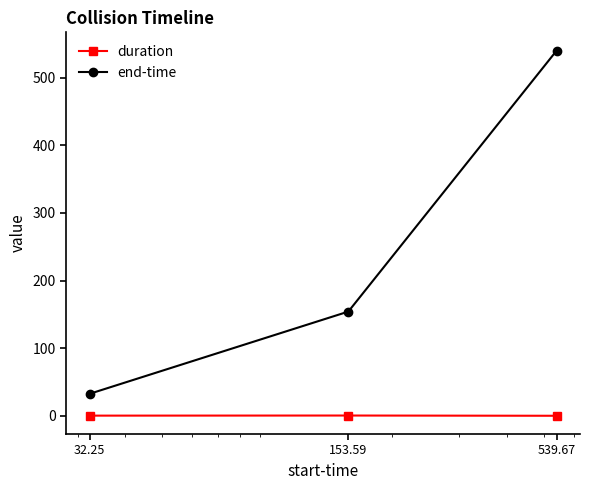

Which series has the widest spread of values?

end-time